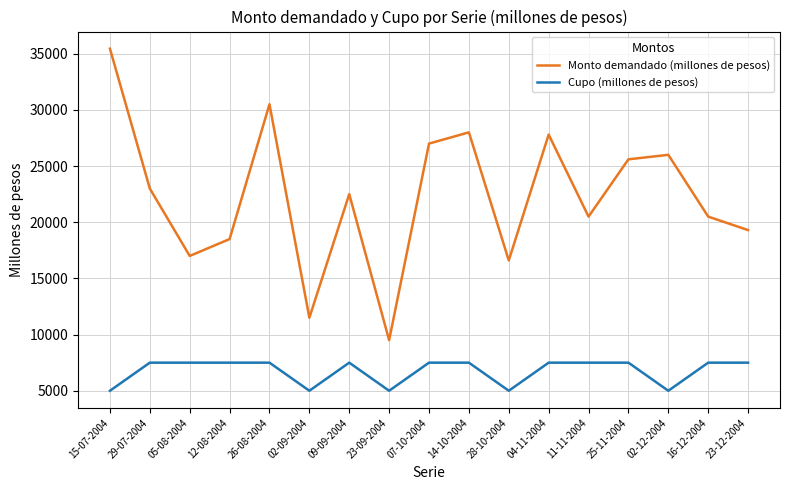

At which category does Monto demandado (millones de pesos) reach its first local peak?

26-08-2004